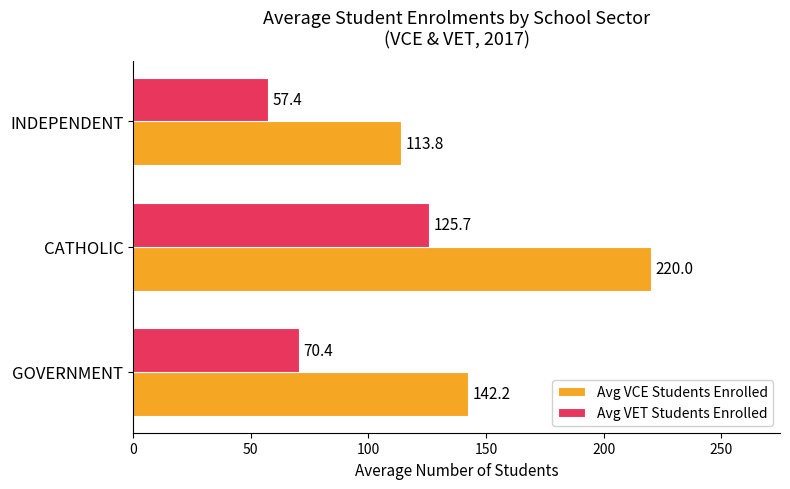

Is it true that Avg VET Students Enrolled equals 13.5 at INDEPENDENT?

False